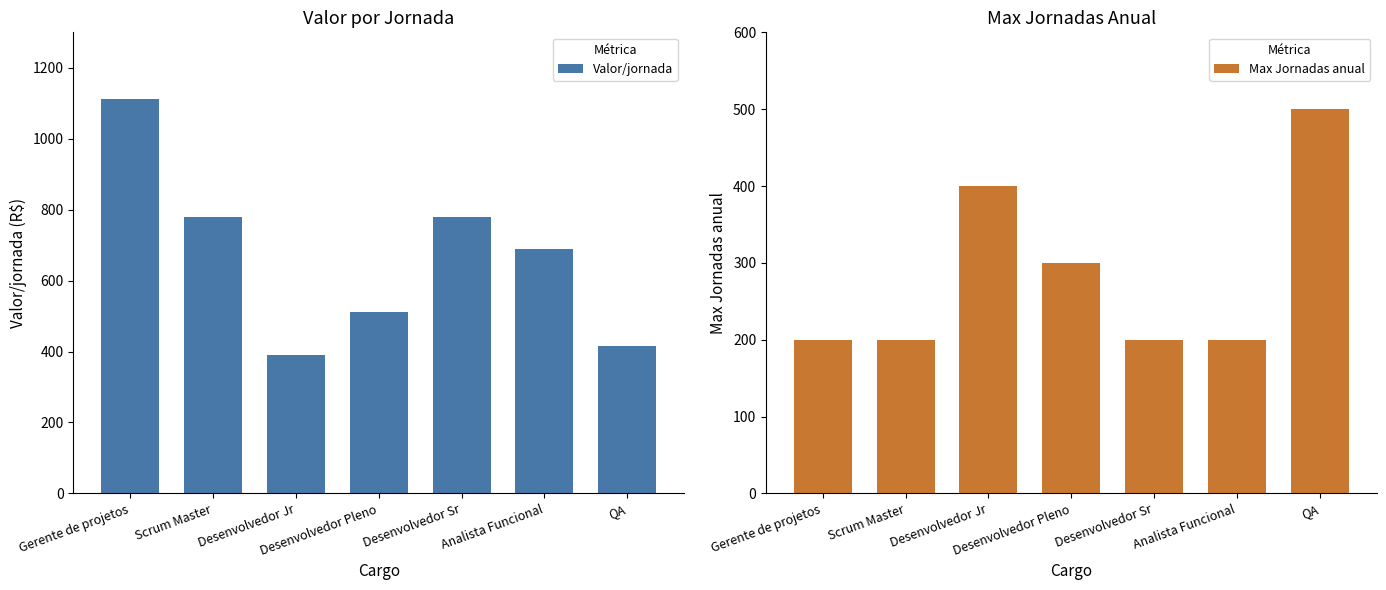

At which category is the sum across all series the highest?

Gerente de projetos